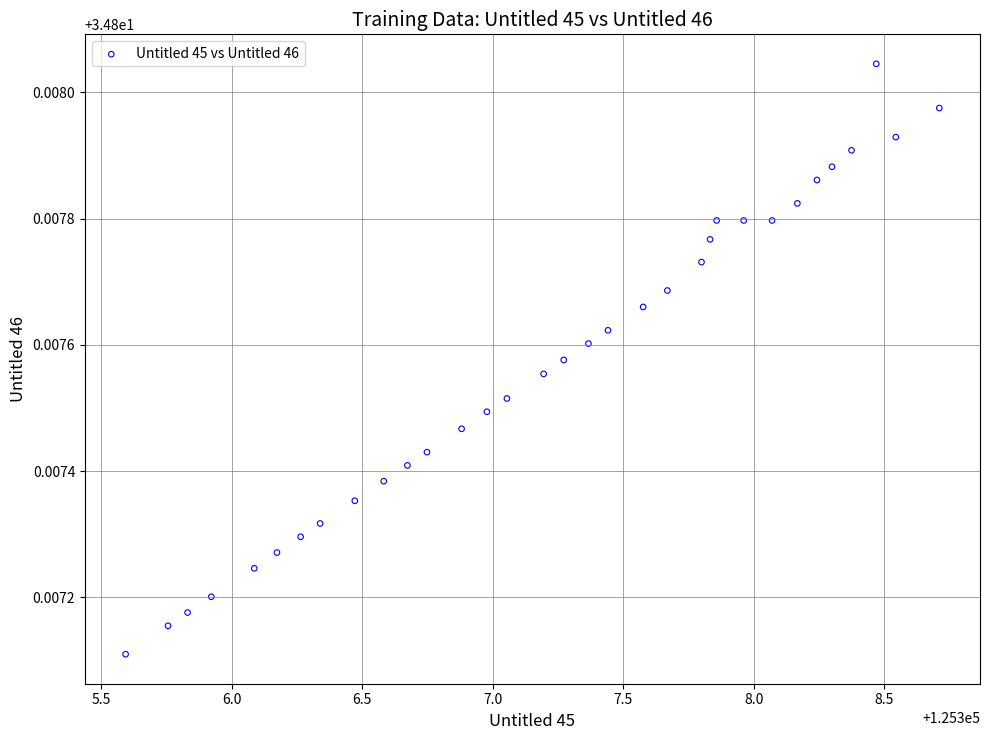

What is the range of X values (max minus min)?

3.1